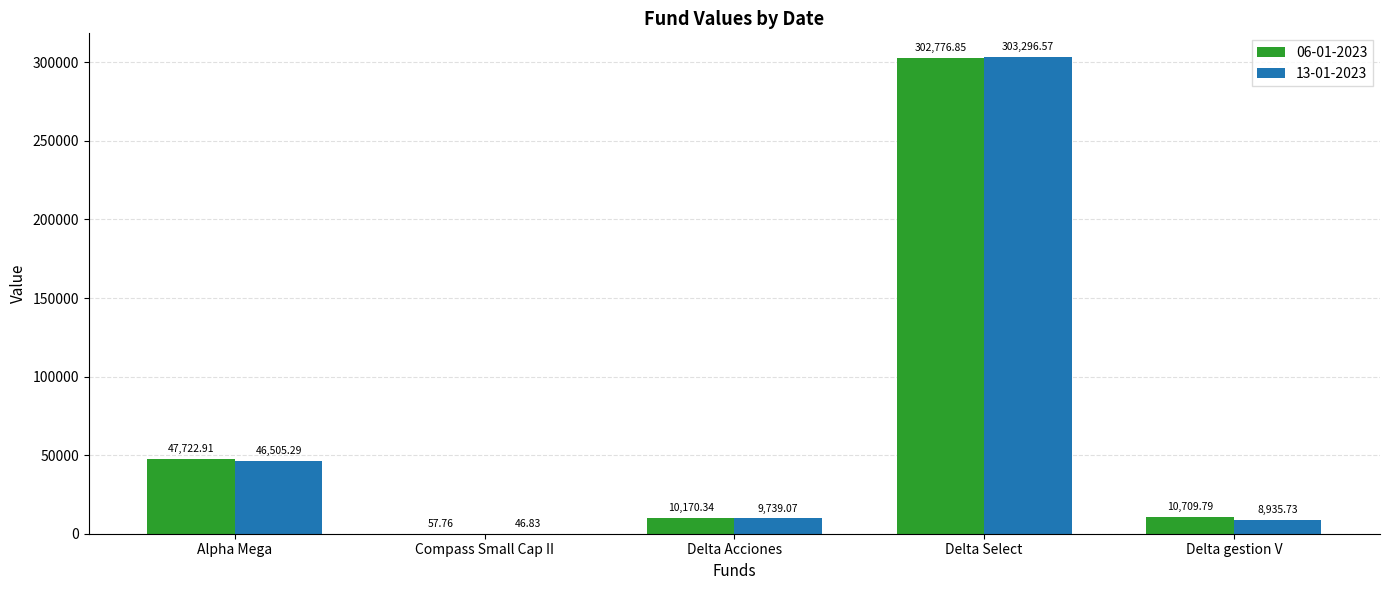

Which series changed the most between Alpha Mega and Delta Acciones?

06-01-2023